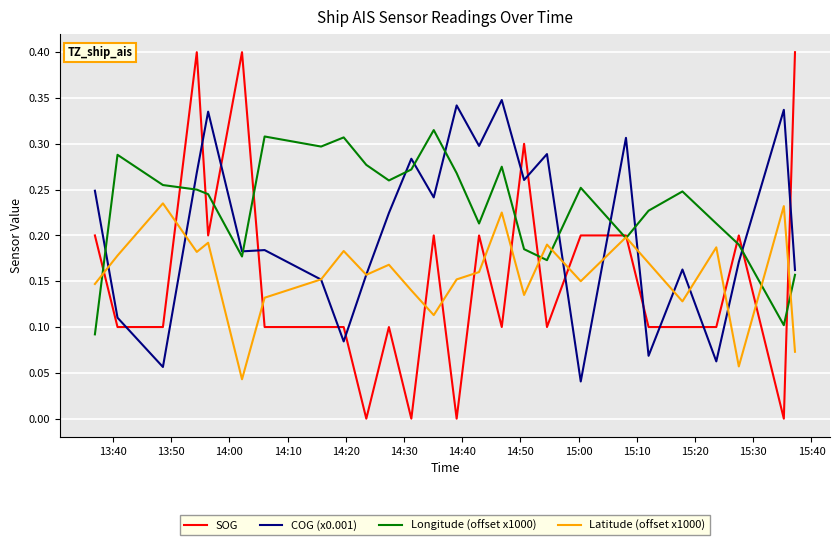

Which series has the widest spread of values?

SOG